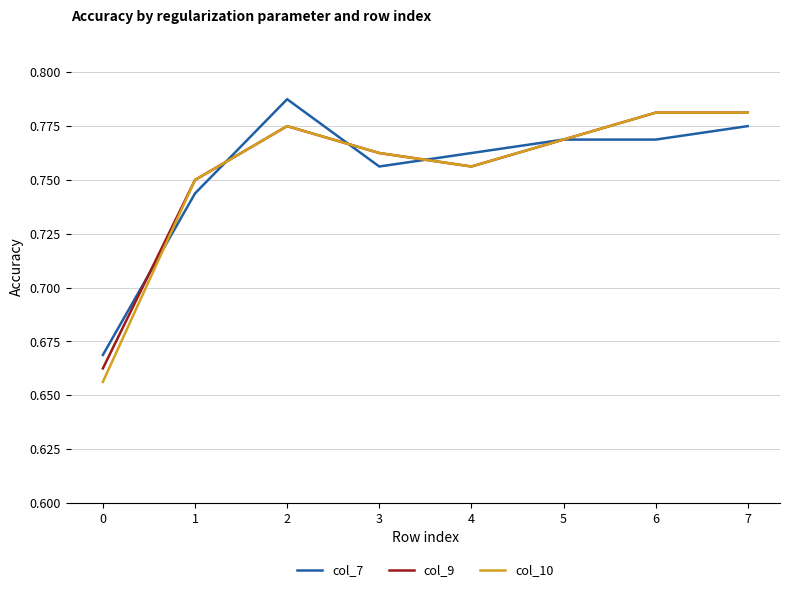

Is the value of col_10 at 2 greater than the value of col_7 at 0?

Yes